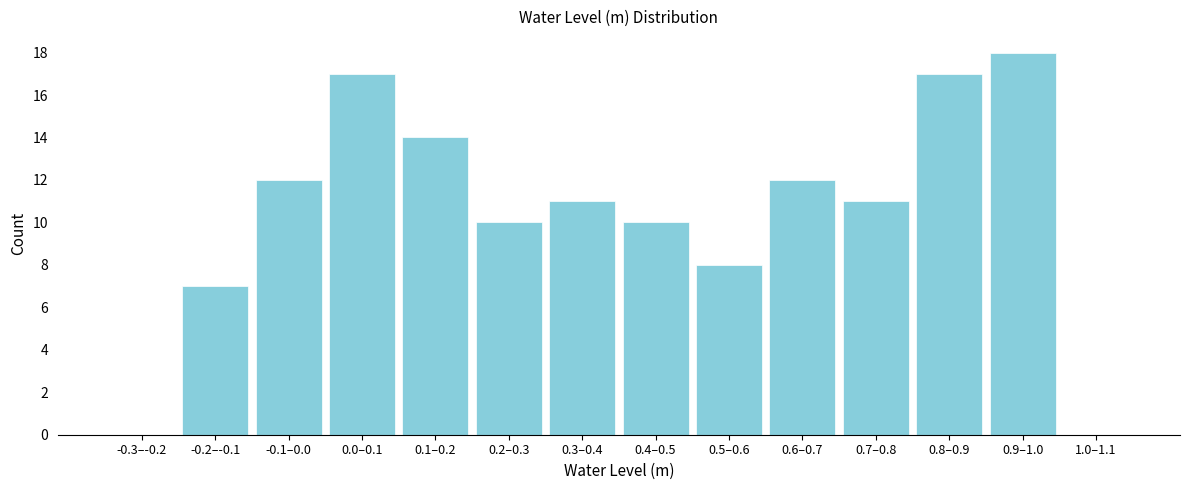

Reading left to right, extract all data points from this chart.

-0.3–-0.2=0	-0.2–-0.1=7	-0.1–0.0=12	0.0–0.1=17	0.1–0.2=14	0.2–0.3=10	0.3–0.4=11	0.4–0.5=10	0.5–0.6=8	0.6–0.7=12	0.7–0.8=11	0.8–0.9=17	0.9–1.0=18	1.0–1.1=0